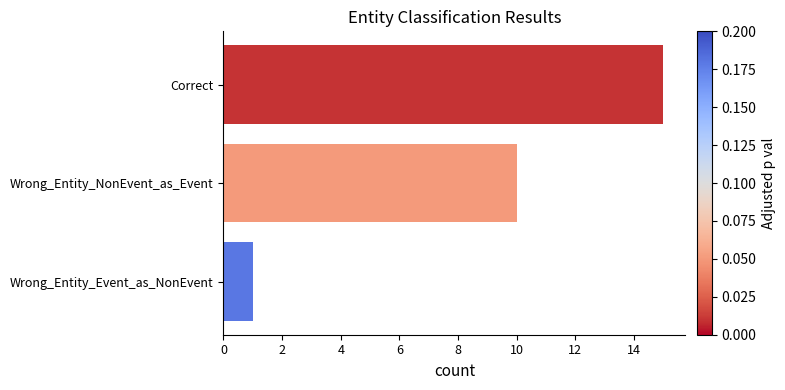

How many values are below 10?

1